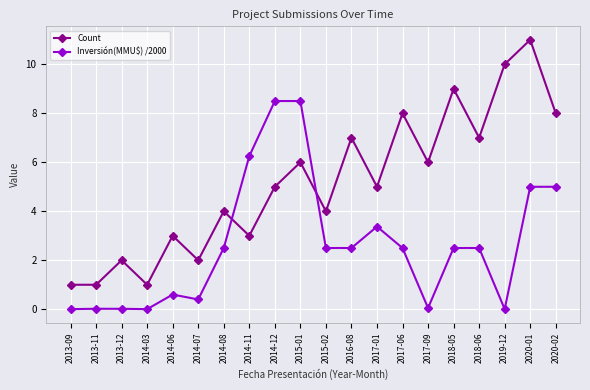

Is the value of Count at 2014-03 greater than the value of Inversión(MMU$) /2000 at 2020-02?

No